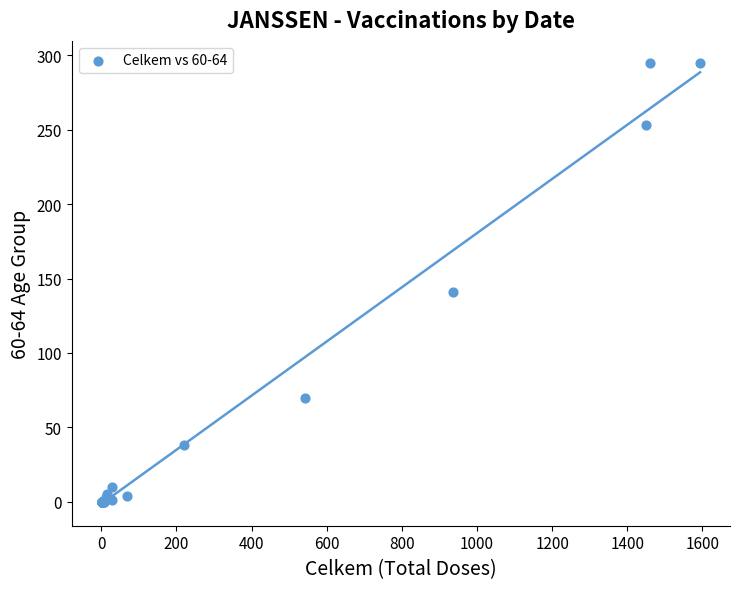

What Y value in the scatter plot is closest to 147?

141